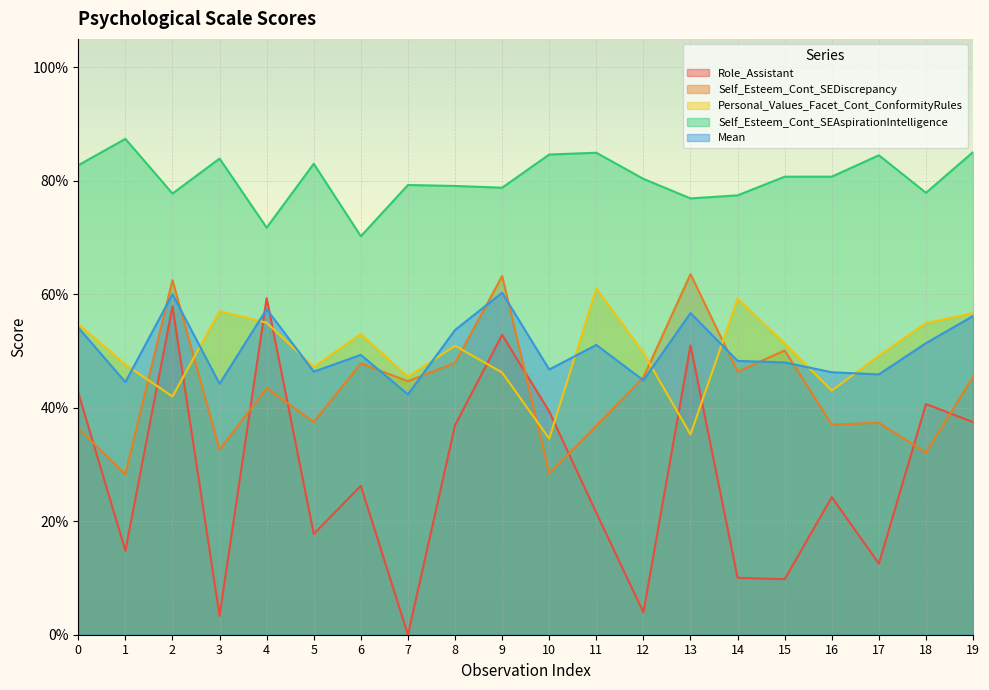

True or false: Self_Esteem_Cont_SEAspirationIntelligence and Personal_Values_Facet_Cont_ConformityRules cross at least once.

False